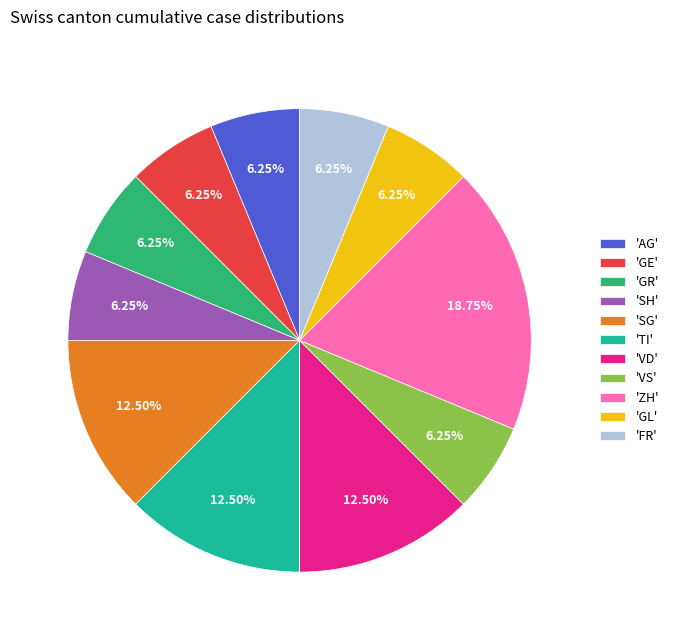

Count the number of slices in the pie.

11